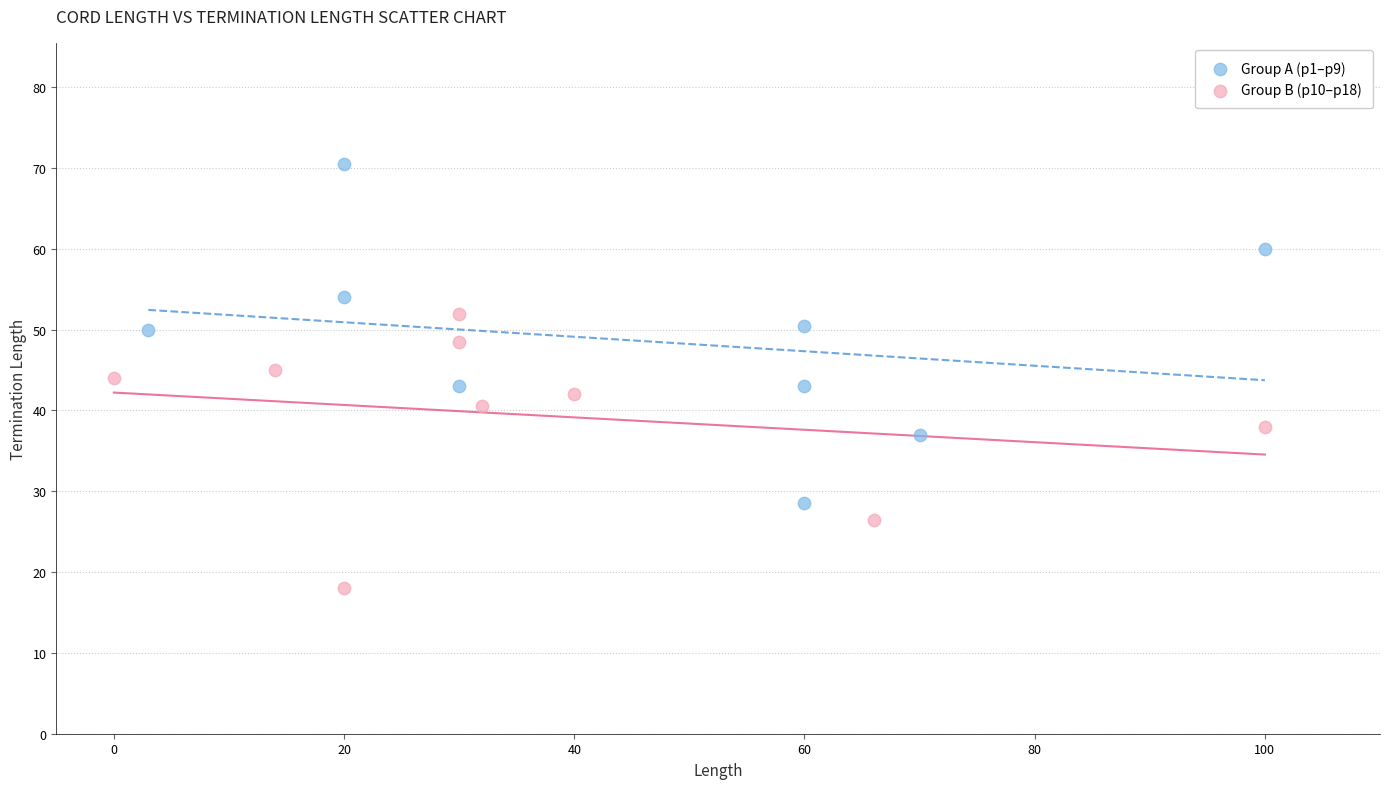

Which series contains the lowest Y value?

Group B (p10–p18)